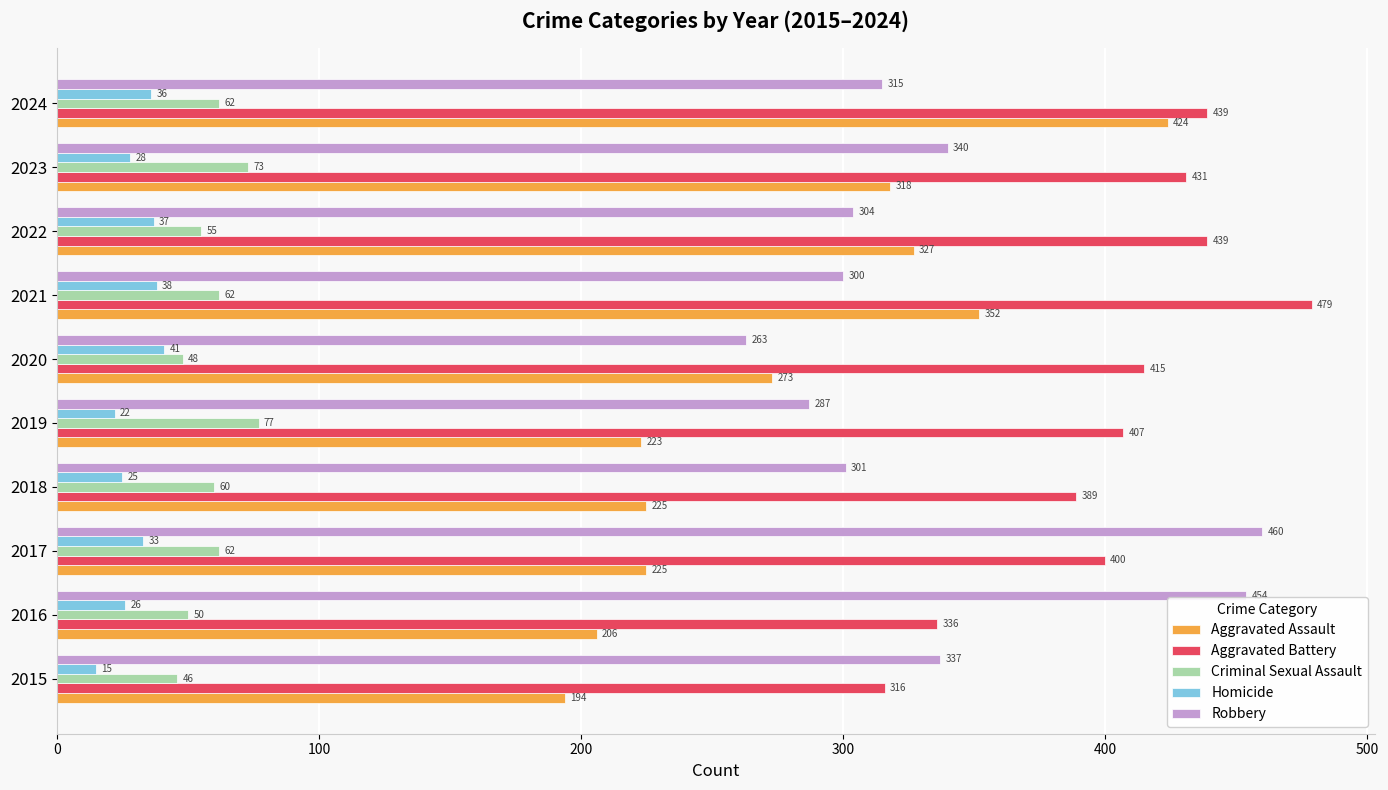

At 2020, list the series in order from smallest to largest.

Homicide, Criminal Sexual Assault, Robbery, Aggravated Assault, Aggravated Battery